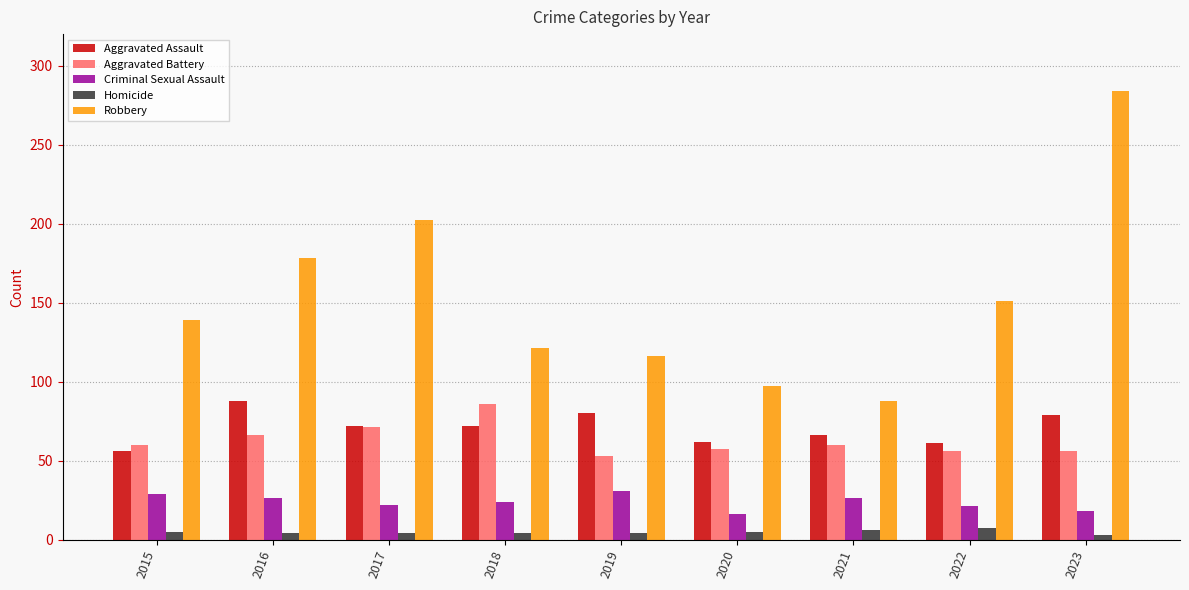

The value of Criminal Sexual Assault at 2019 is 31. True or false?

True